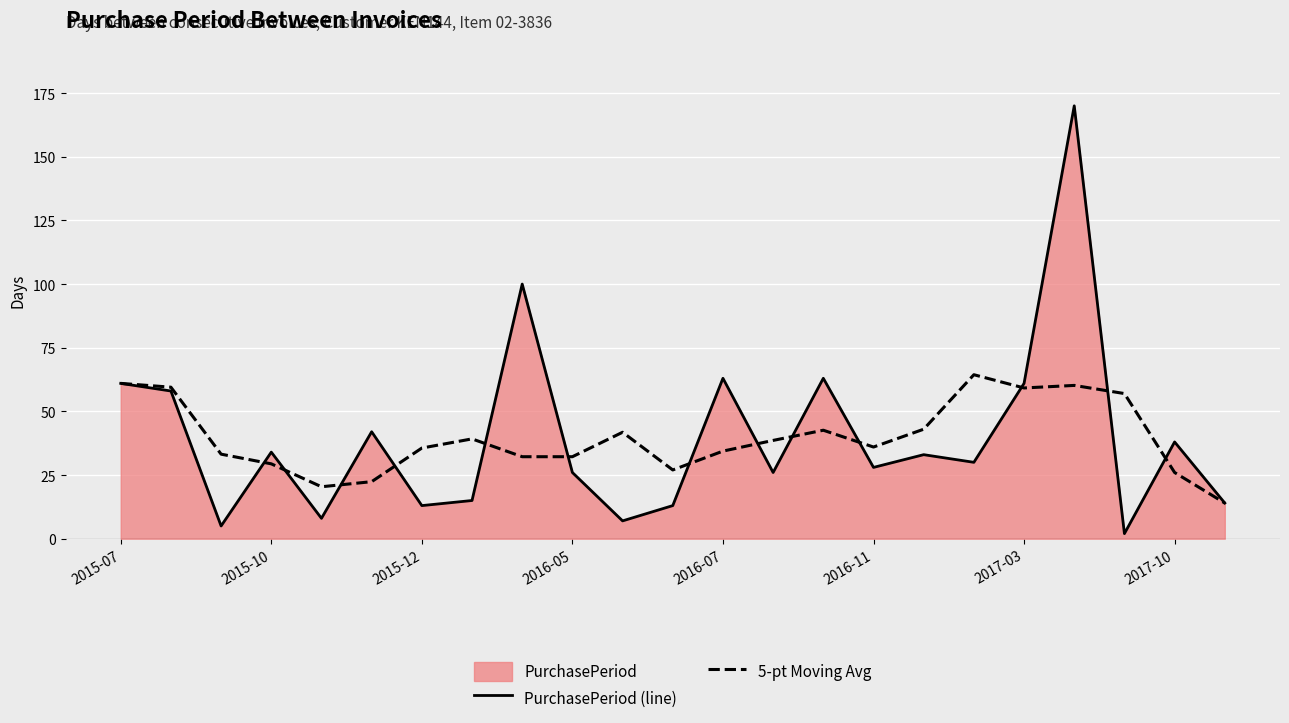

List the series in order of their overall mean, highest first.

PurchasePeriod (line), 5-pt Moving Avg